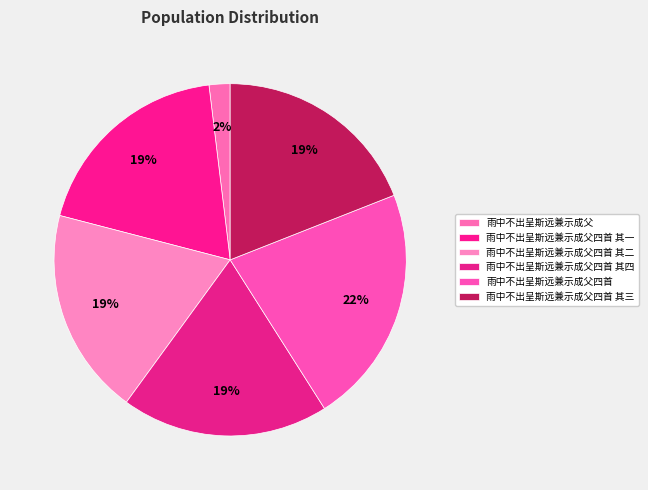

The 雨中不出呈斯远兼示成父 slice represents 2% of the pie. True or false?

True